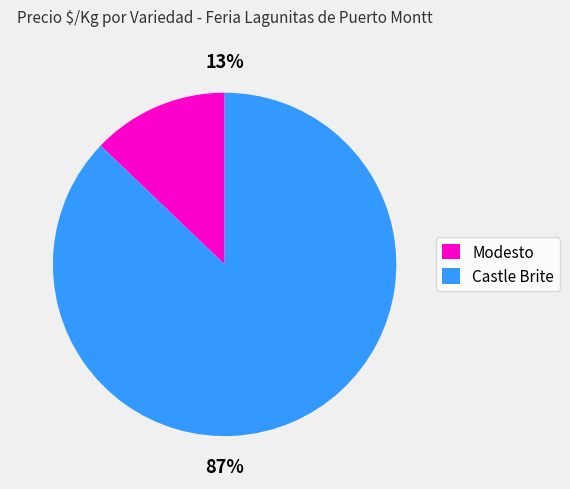

Does Castle Brite account for over 50% of the chart?

Yes